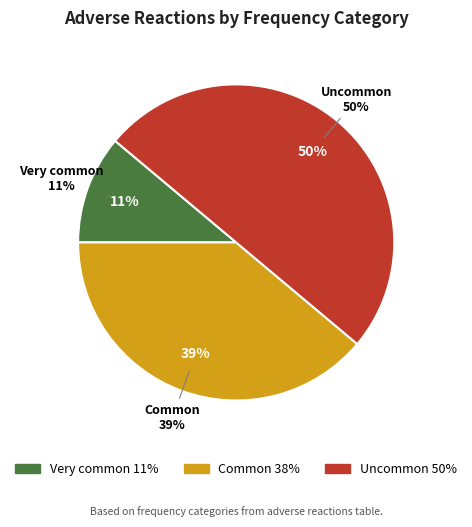

The Common slice represents 39% of the pie. True or false?

True